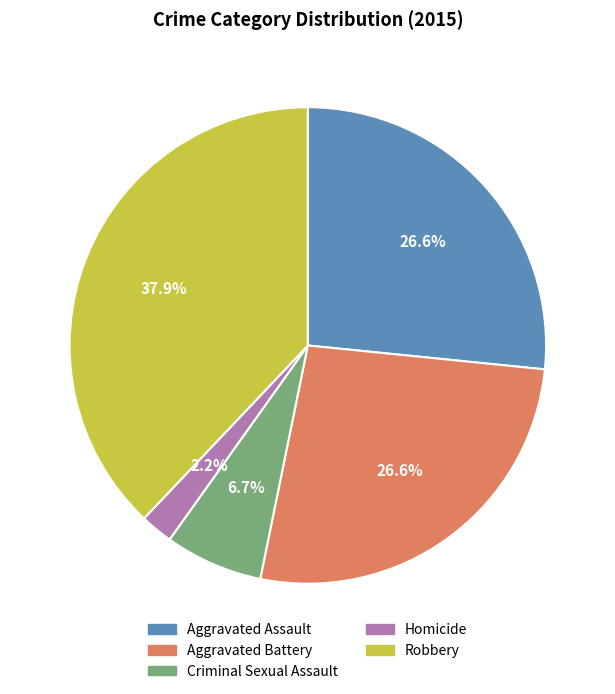

To the nearest percent, what percentage of the pie is Aggravated Battery?

27%